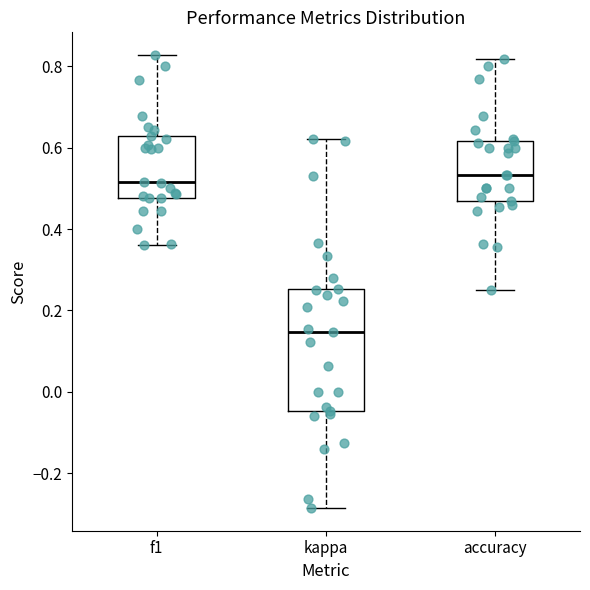

Reading left to right, transcribe this box plot: for each box, give where its median line is, the range the box spans, and where its two whiskers end, as read against the y-axis. The values are not printed on the chart, so give them approximately, as read against the axis.

f1: median 0.52, box 0.48 to 0.62, whiskers 0.36 to 0.82
kappa: median 0.14, box -0.04 to 0.26, whiskers -0.28 to 0.62
accuracy: median 0.54, box 0.46 to 0.62, whiskers 0.26 to 0.82